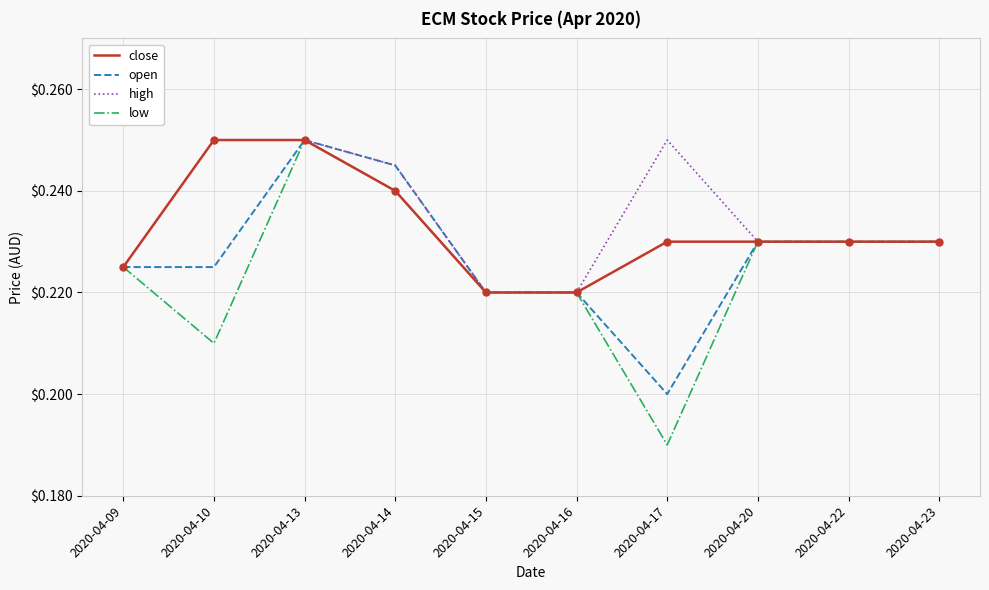

Which category has the lowest value across all series?

2020-04-17